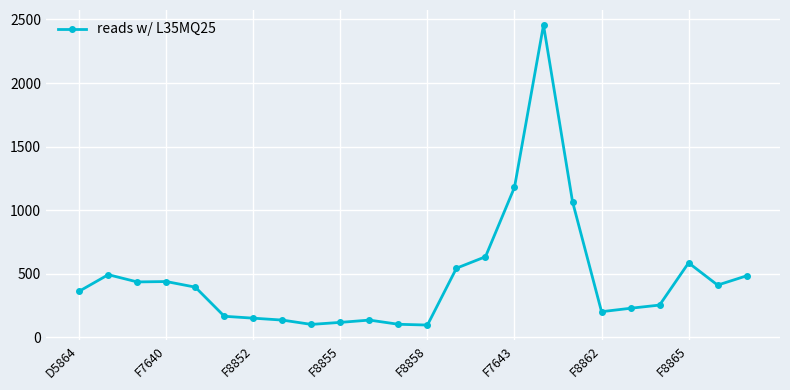

What is the greatest value displayed?

2456